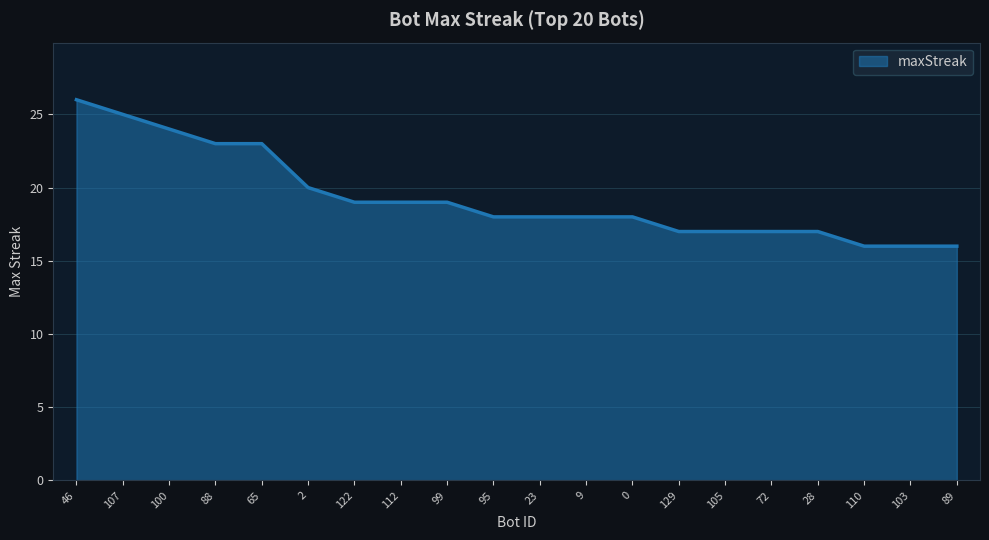

What value does the data have at 112?

19